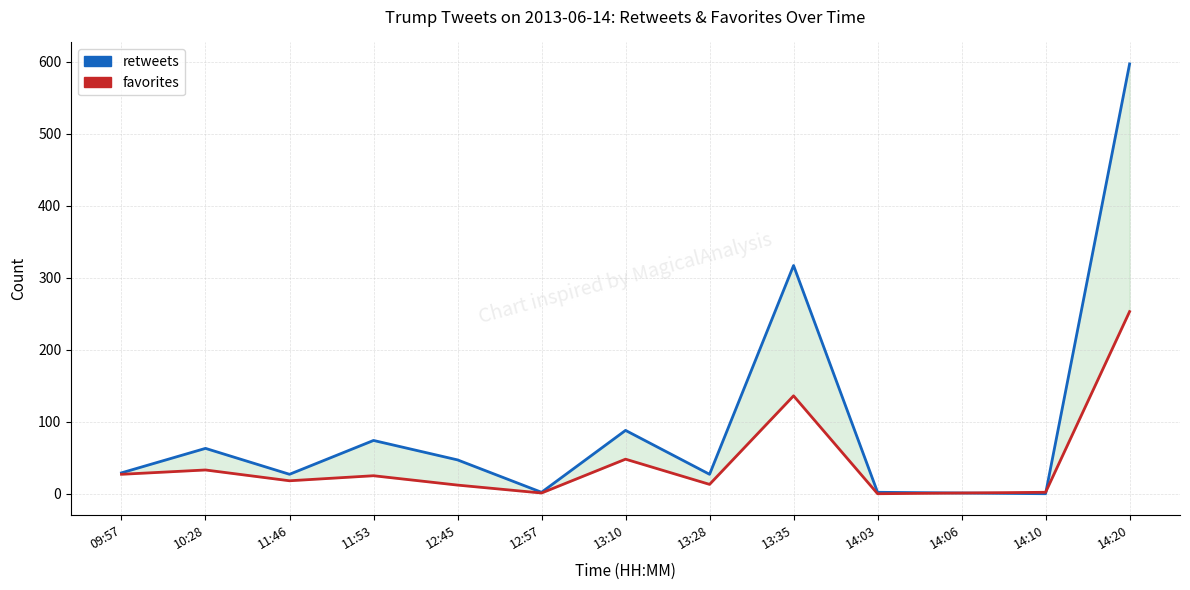

How many data points in retweets are above 29?

6